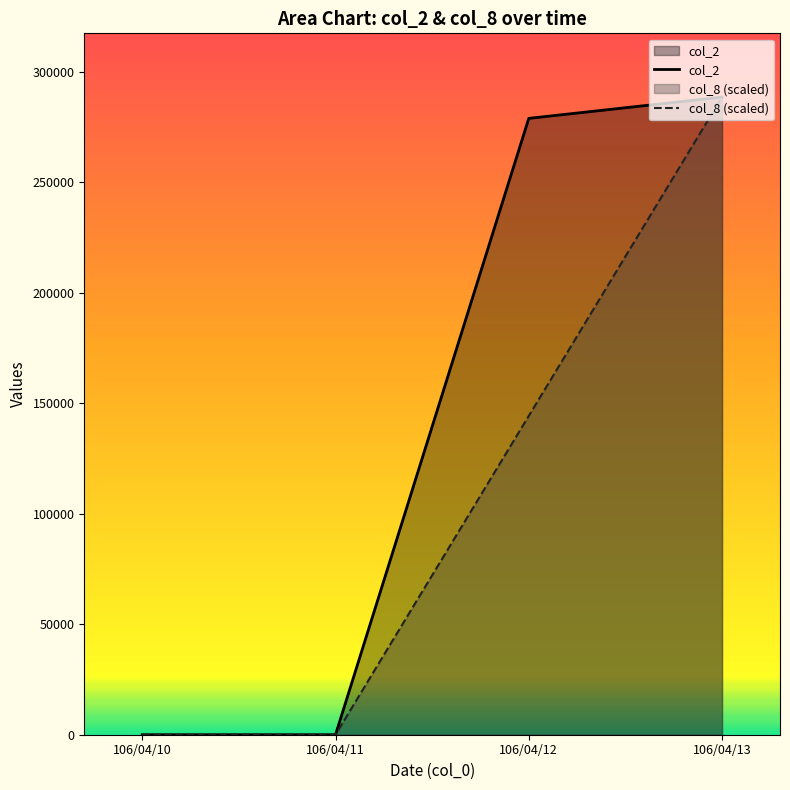

Between 106/04/11 and 106/04/12, which series saw the biggest shift?

col_2